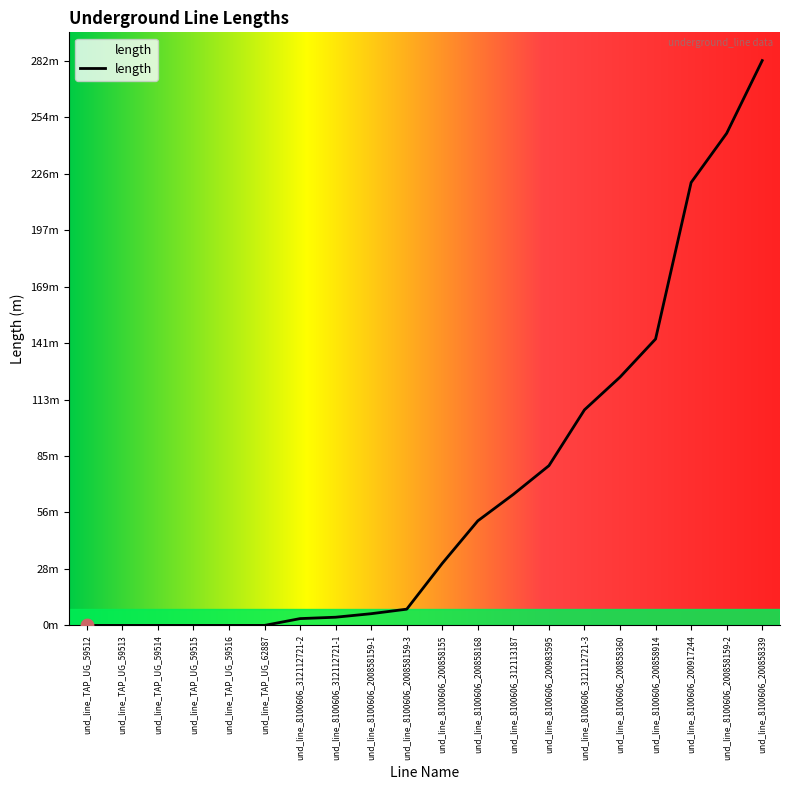

Between und_line_8100606_312112721-1 and und_line_8100606_200858168, which is larger?

und_line_8100606_200858168